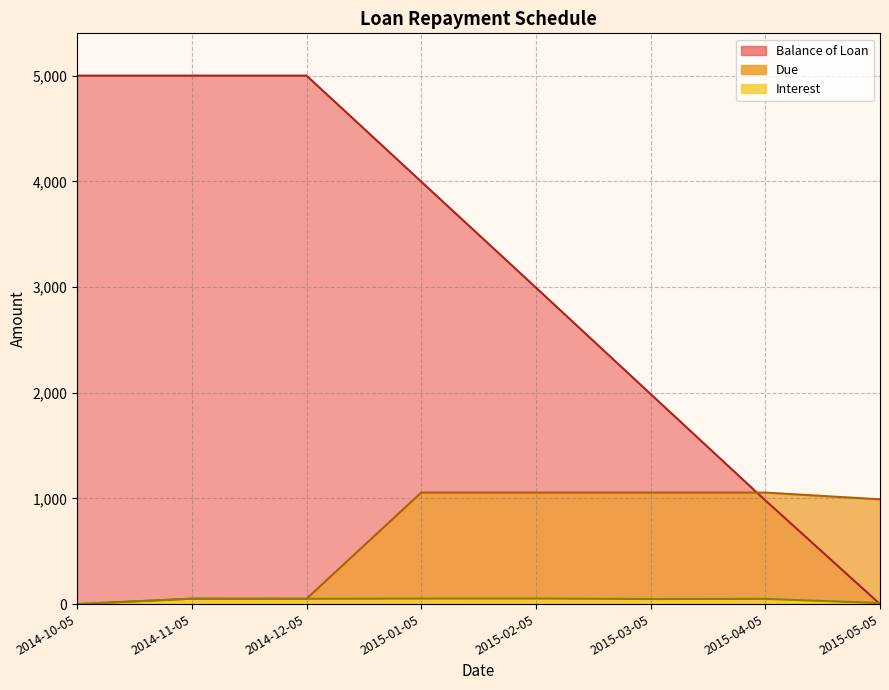

How many lines are shown in the chart?

3